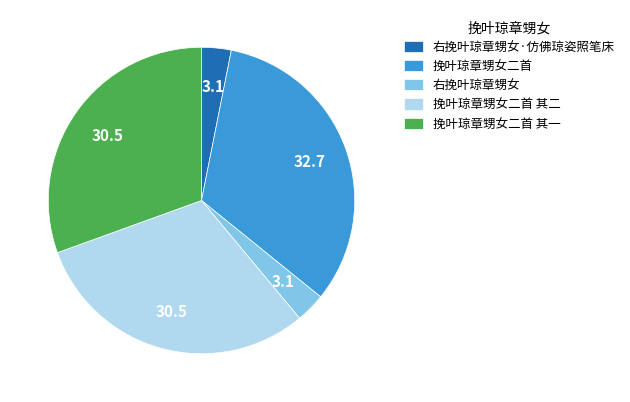

Does any single category account for the majority?

No